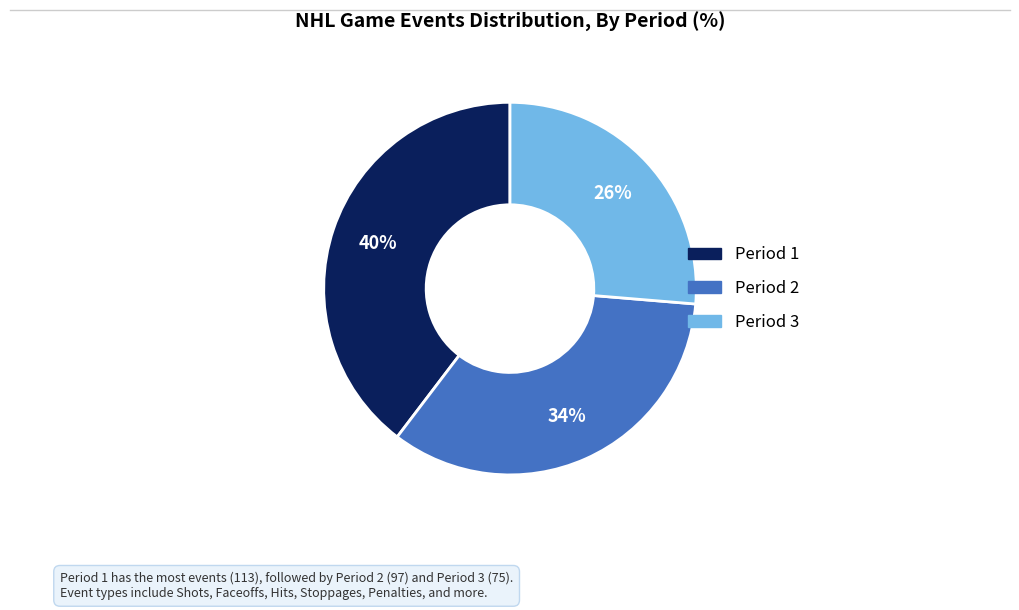

Combined, do Period 2 and Period 1 account for over 50%?

Yes